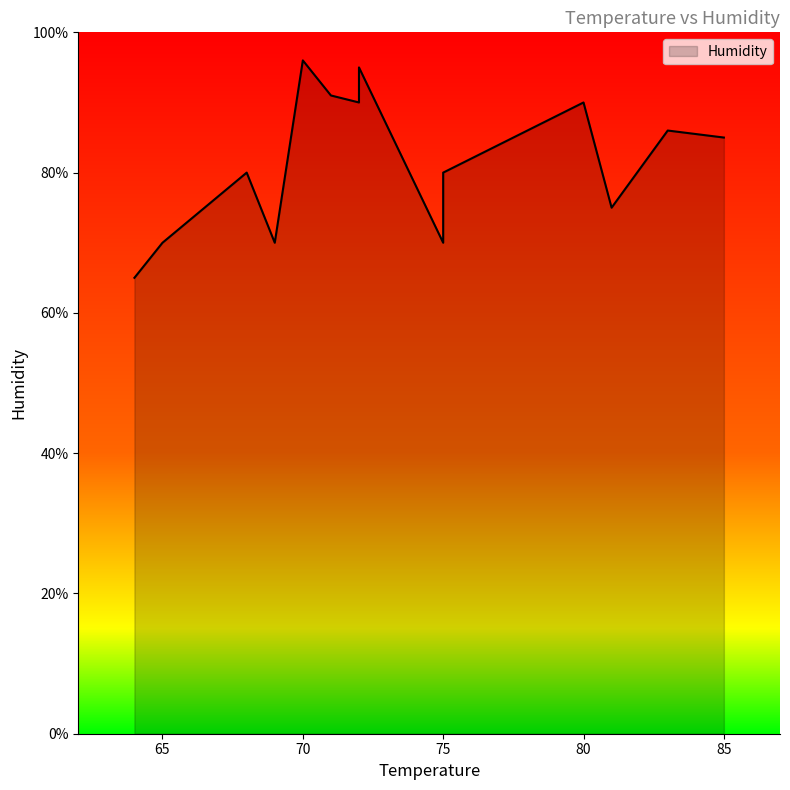

How many lines are shown in the chart?

1